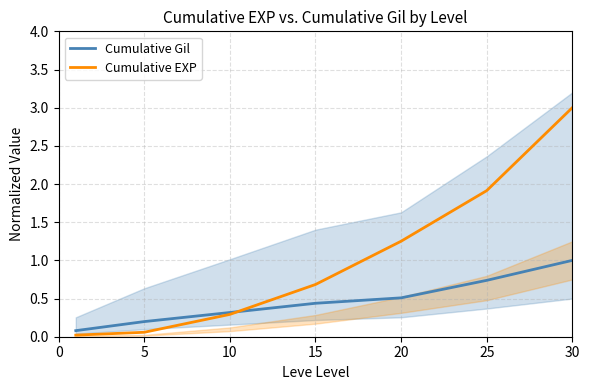

Where is Cumulative EXP nearest to the value 1?

20